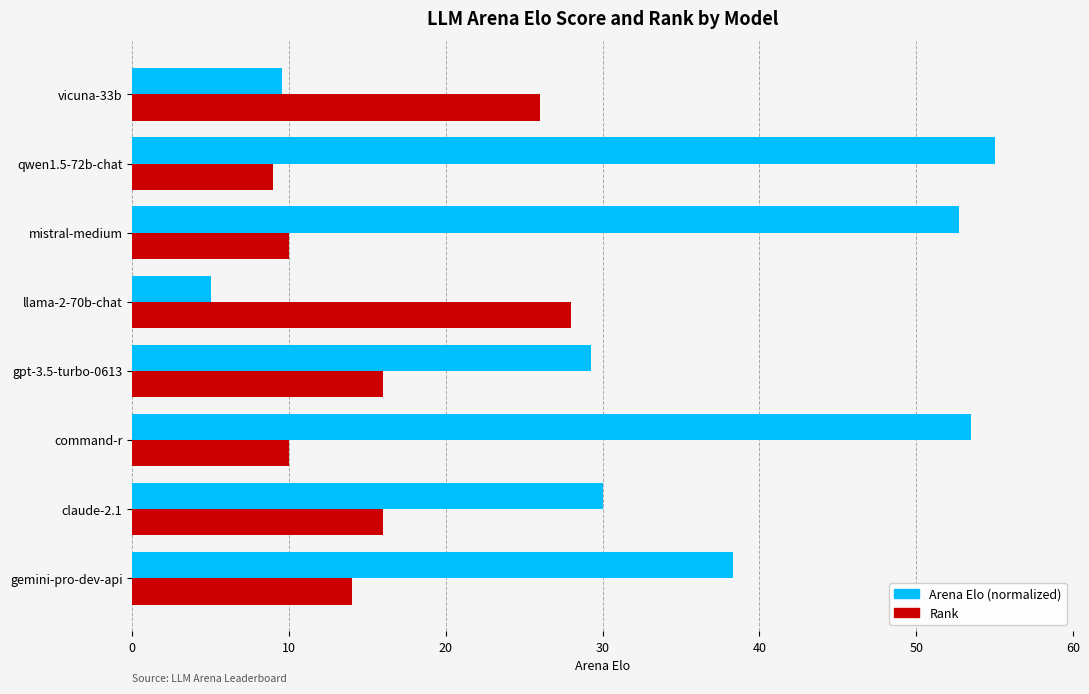

Which series changed the most between command-r and vicuna-33b?

Arena Elo (normalized)